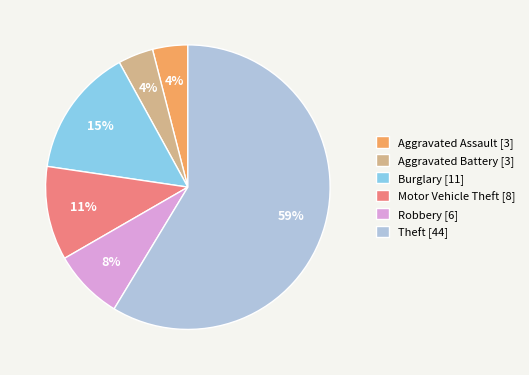

Combined, do Aggravated Assault [3] and Aggravated Battery [3] account for over 50%?

No